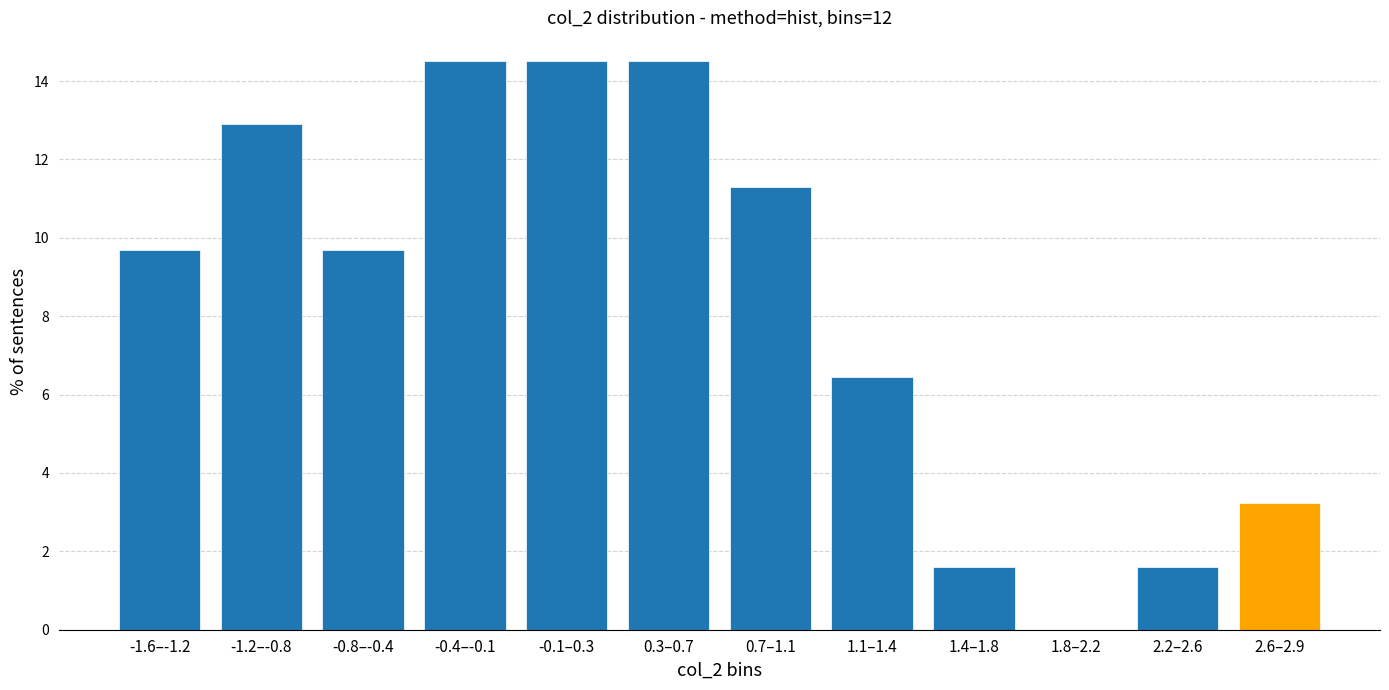

Reading left to right, what are all the values shown in this chart?

-1.6–-1.2=9.7	-1.2–-0.8=12.9	-0.8–-0.4=9.7	-0.4–-0.1=14.5	-0.1–0.3=14.5	0.3–0.7=14.5	0.7–1.1=11.3	1.1–1.4=6.5	1.4–1.8=1.6	1.8–2.2=0.0	2.2–2.6=1.6	2.6–2.9=3.2